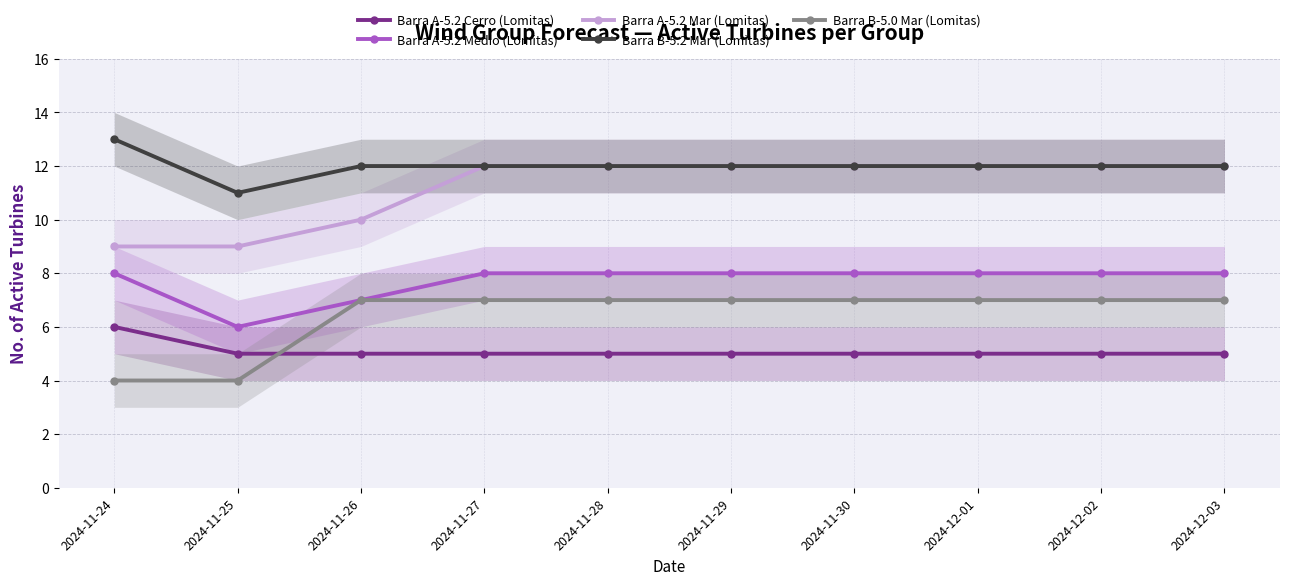

Does the chart display data point markers on the line(s)?

Yes